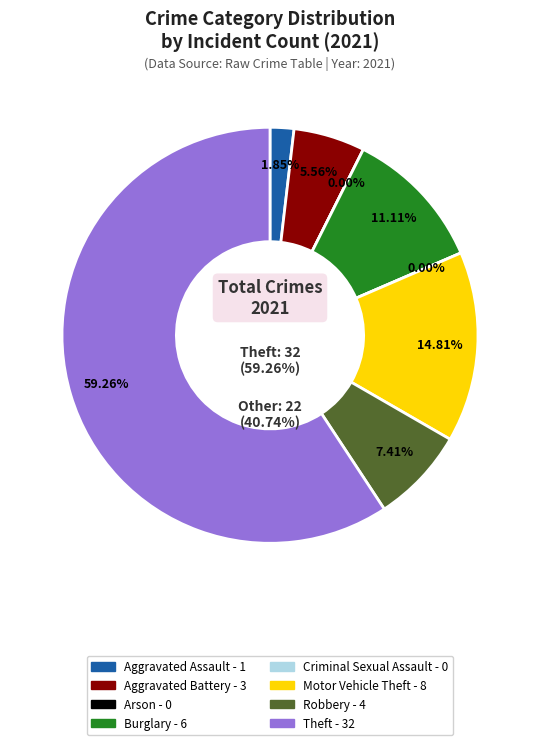

Combined, do Arson and Aggravated Battery account for over 50%?

No